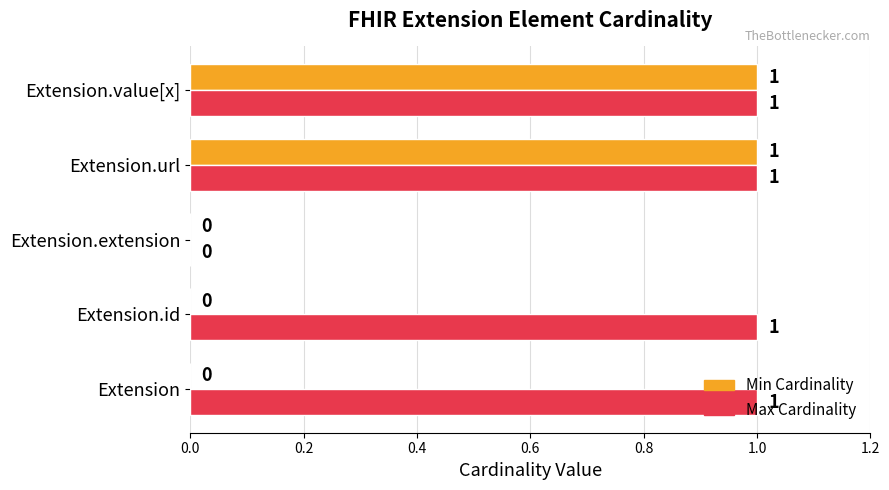

Is it true that Max Cardinality equals 1 at Extension.value[x]?

True